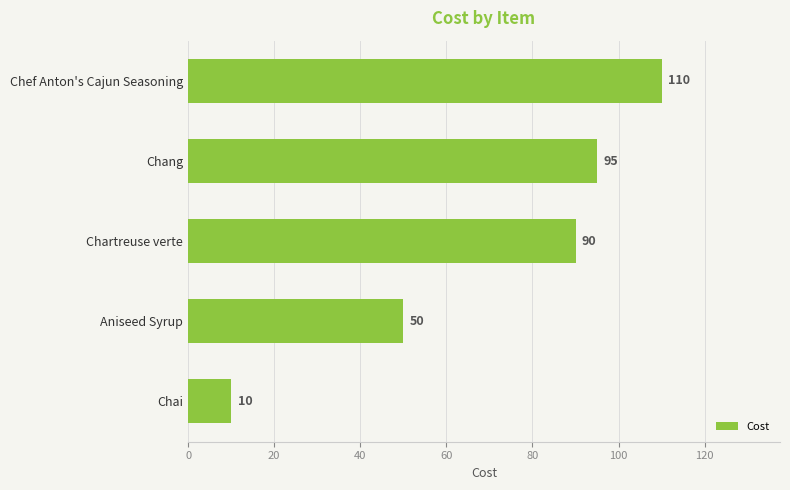

What is the difference between the values at Chartreuse verte and Chef Anton's Cajun Seasoning?

20